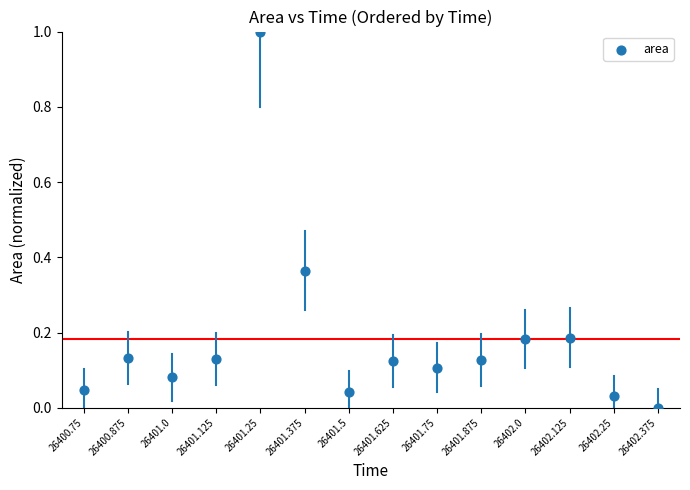

What is the range of Y values (max minus min)?

1.0